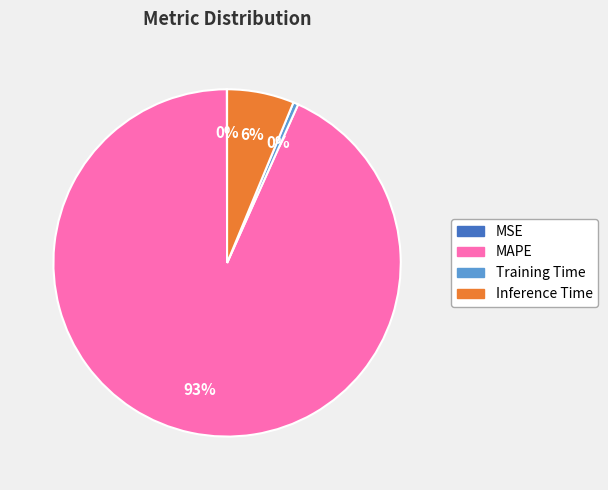

Which category has the biggest portion of the pie?

MAPE